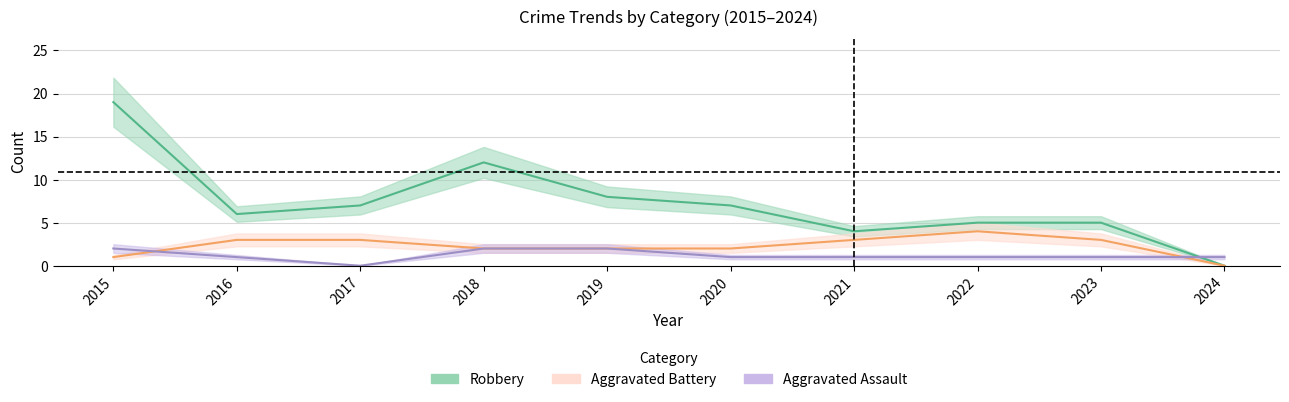

What is the value of the Aggravated Assault point at the 7th from the left?

1